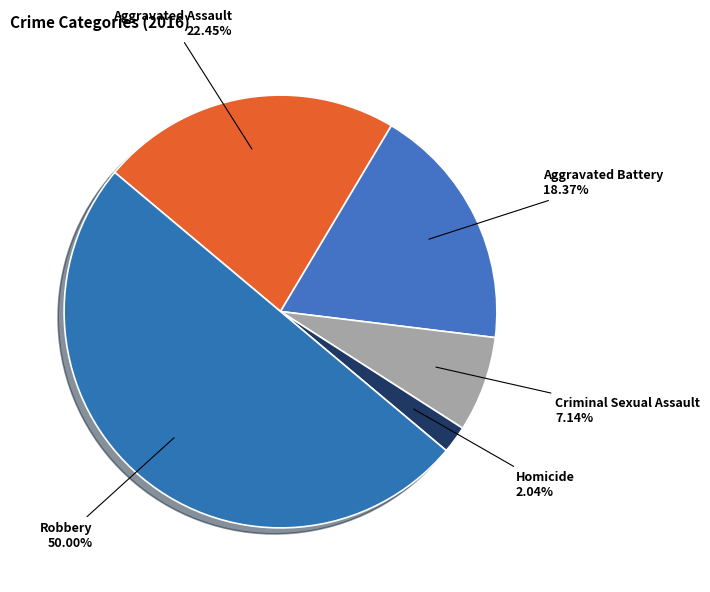

How many segments does this pie chart have?

5